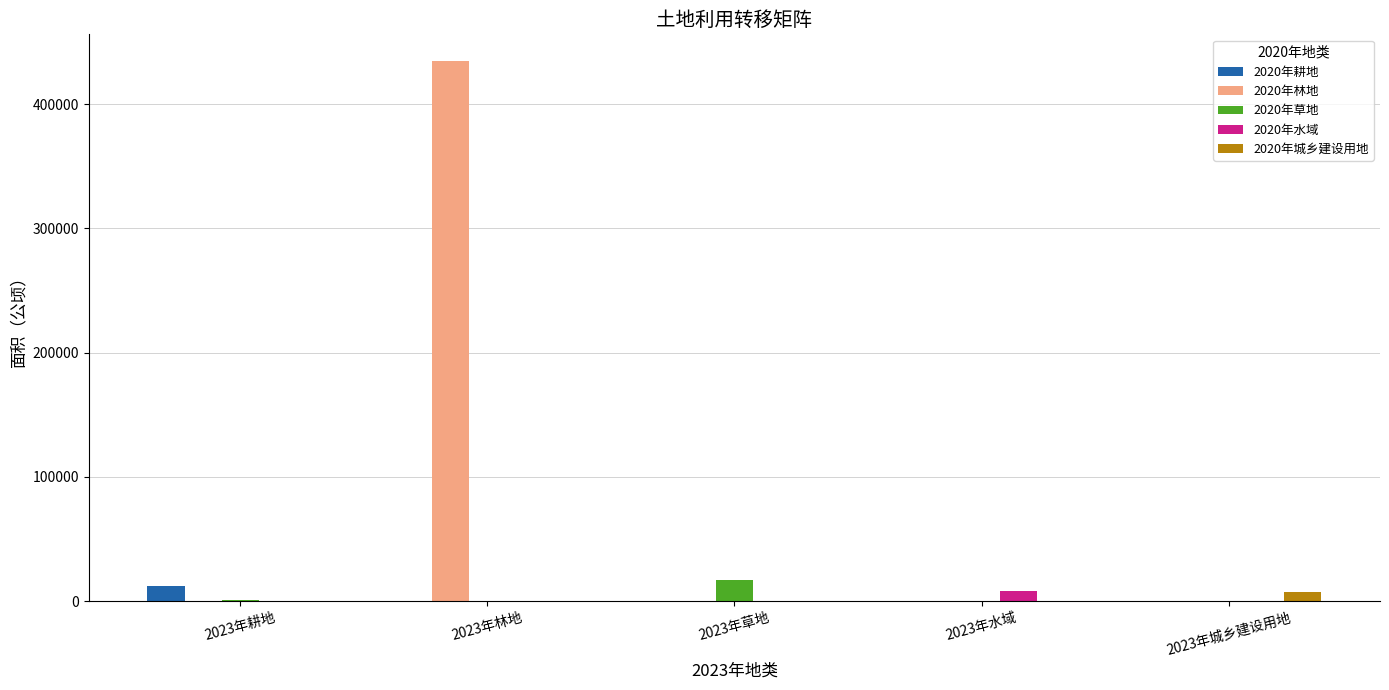

What is the sum of all 2020年林地 values?

434900.0